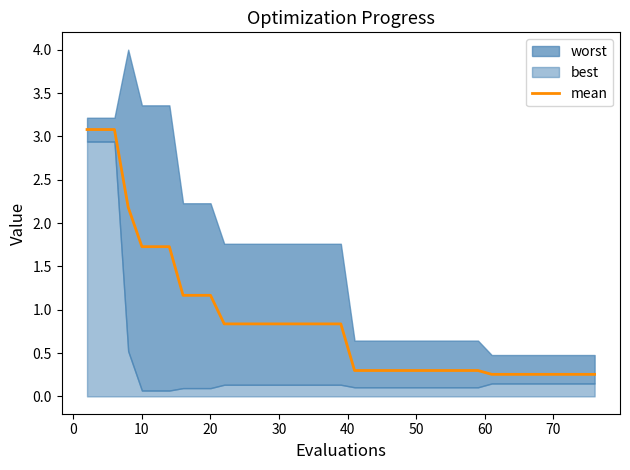

Reading left to right, transcribe all the data shown in this chart.

3.1	3.1	3.1	2.2	1.7	1.7	1.7	1.2	1.2	1.2	0.8	0.8	0.8	0.8	0.8	0.8	0.8	0.8	0.8	0.8	0.3	0.3	0.3	0.3	0.3	0.3	0.3	0.3	0.3	0.3	0.3	0.3	0.3	0.3	0.3	0.3	0.3	0.3	0.3	0.3